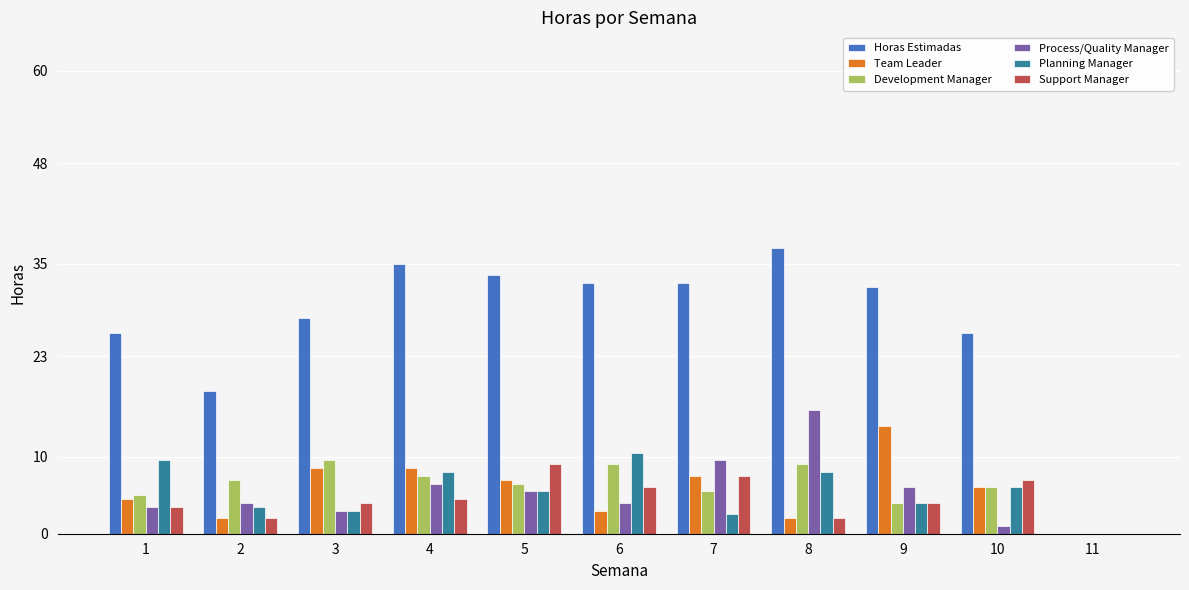

Which category has the highest value across all series?

8